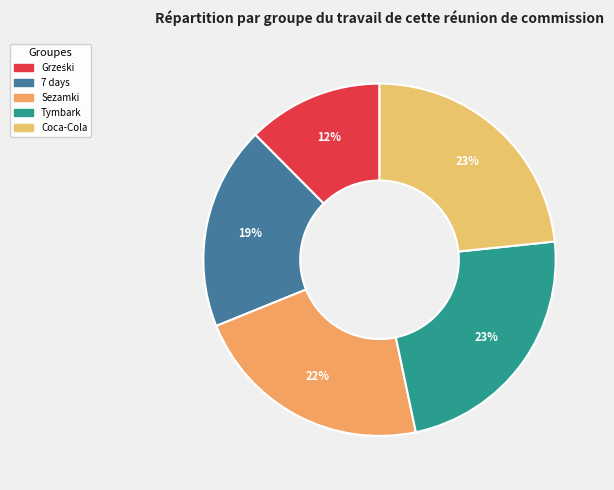

To the nearest percent, what is the average slice percentage?

20%